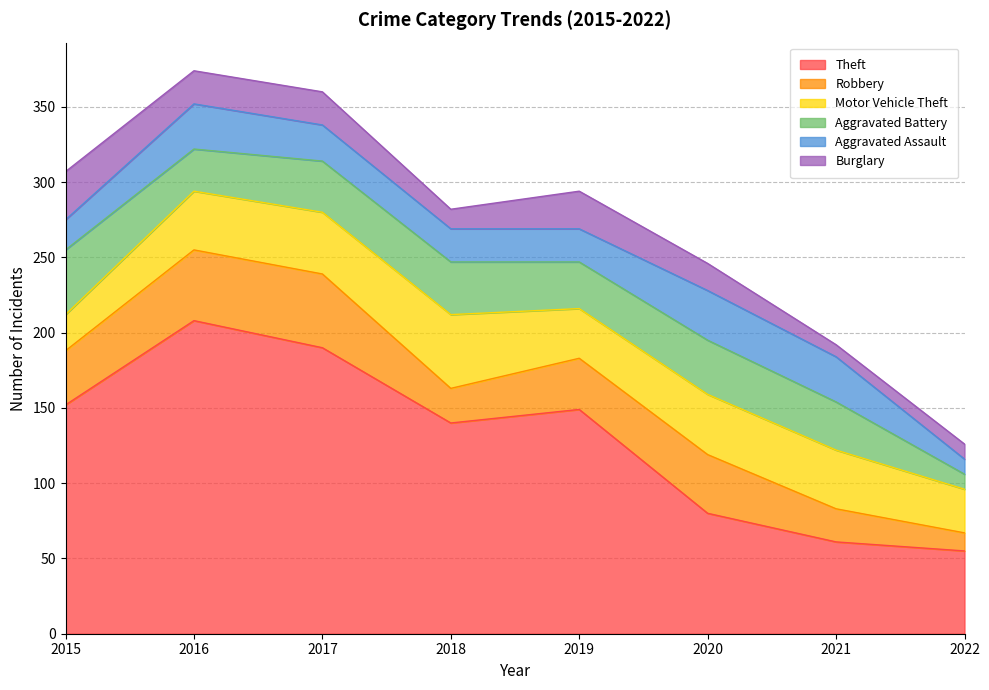

What are all the series names shown in the legend?

Theft, Robbery, Motor Vehicle Theft, Aggravated Battery, Aggravated Assault, Burglary